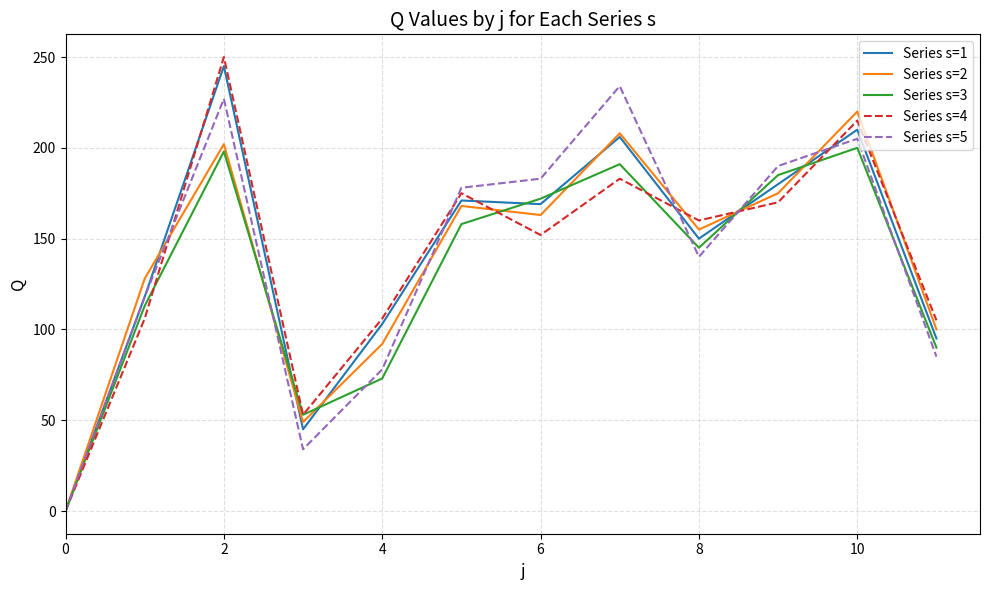

What is the maximum value shown in the chart?

250